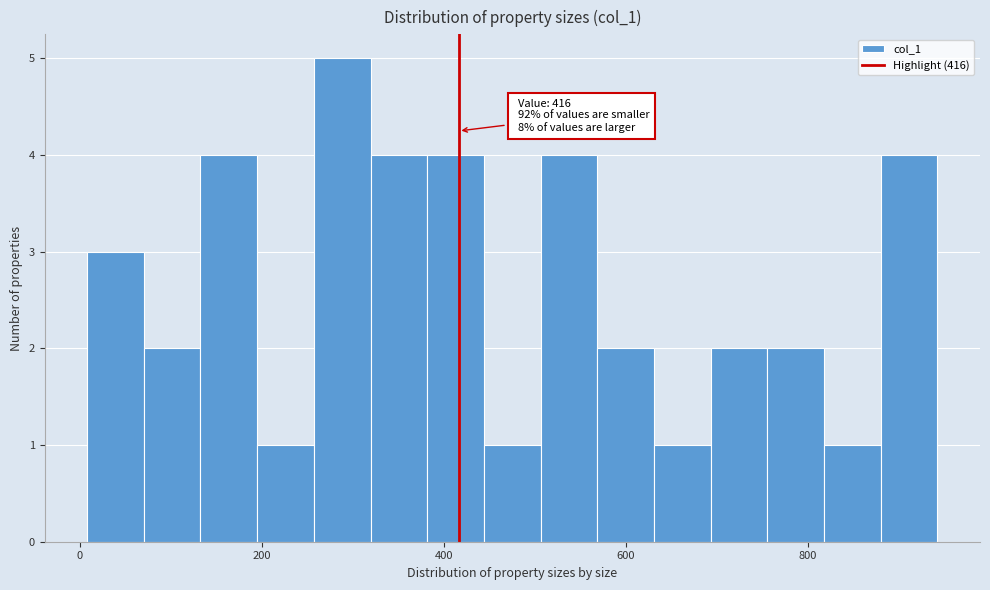

Read against the x-axis, roughly where is the centre of the tallest bar?

280